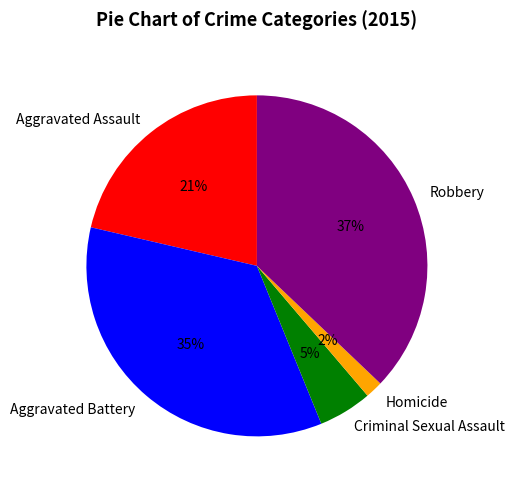

What percentage is the Aggravated Assault slice, to the nearest percent?

21%